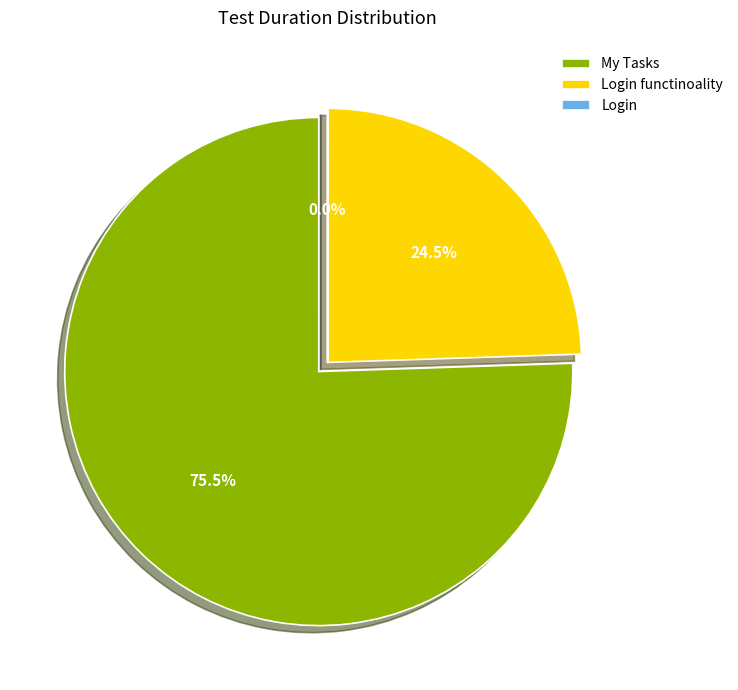

What is the change in value from Login functinoality to Login?

-11519